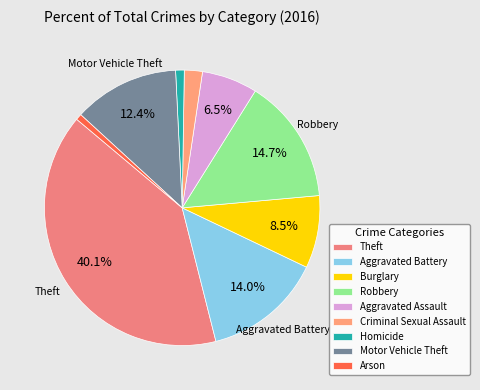

Count the number of slices in the pie.

9